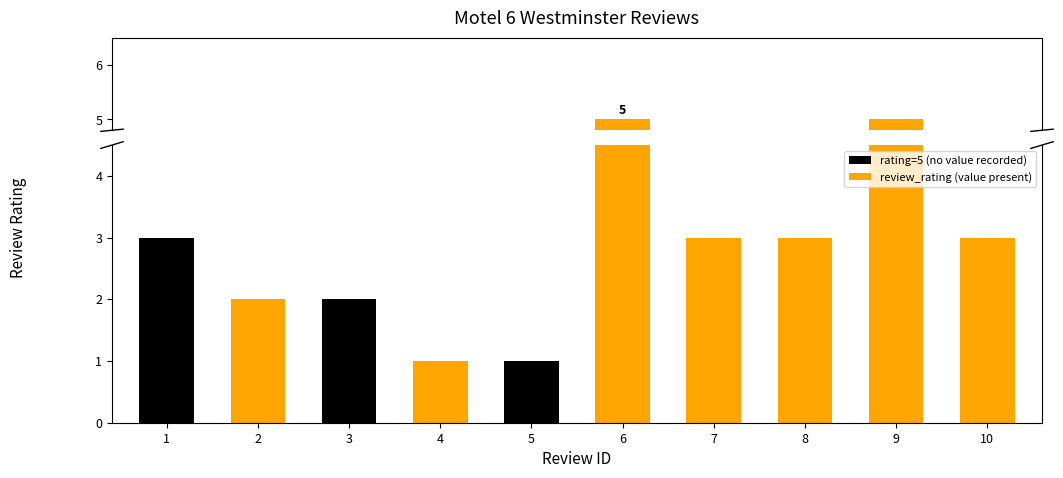

How many categories are shown in the chart?

10